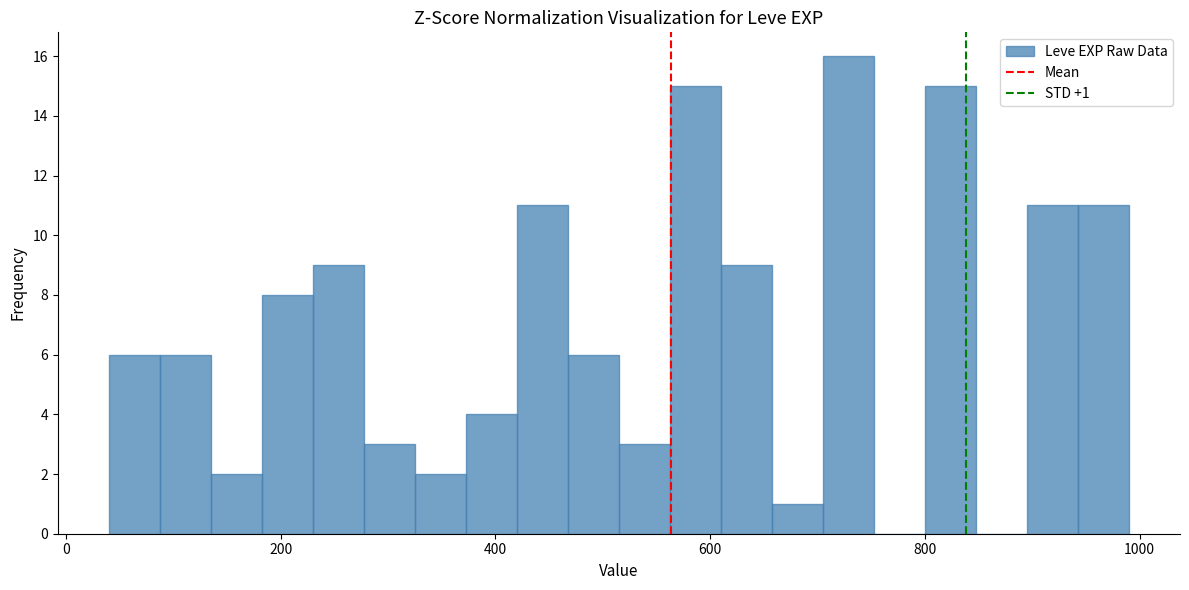

Around what value on the x-axis is the tallest bar? Give the approximate position of its centre, as read against the axis.

720